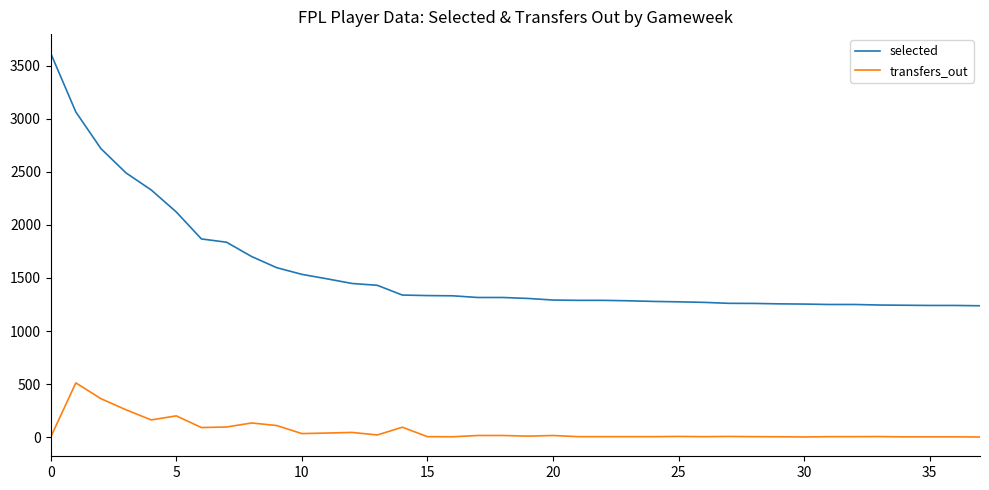

What is the difference between the maximum and minimum values in the selected series?

2380